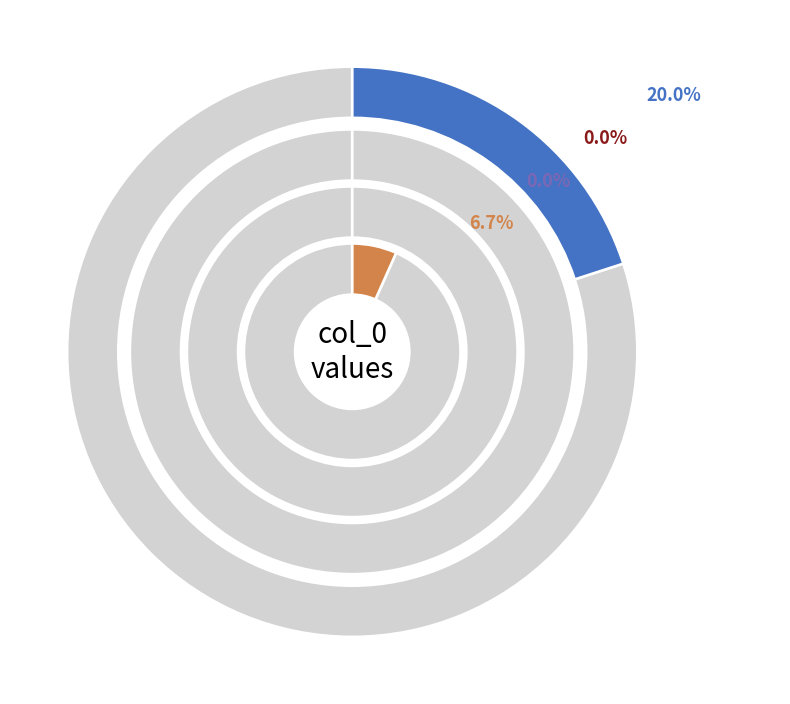

What is the smallest slice in the pie chart?

B